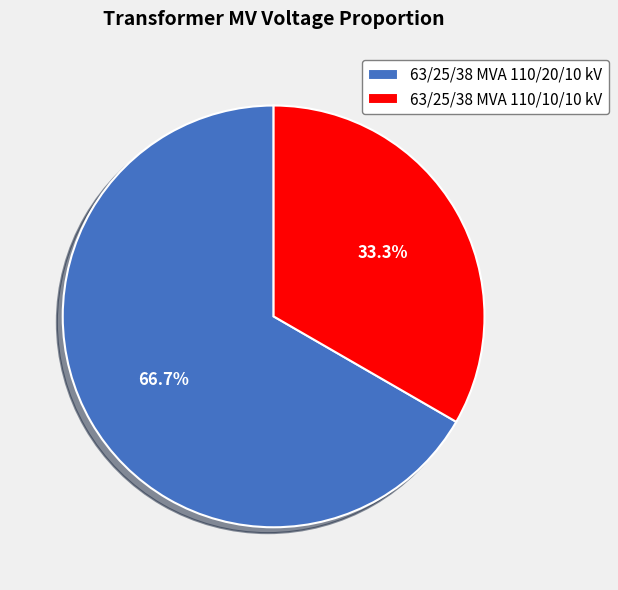

Approximately how many times larger is the value at 63/25/38 MVA 110/10/10 kV compared to 63/25/38 MVA 110/20/10 kV?

0.5